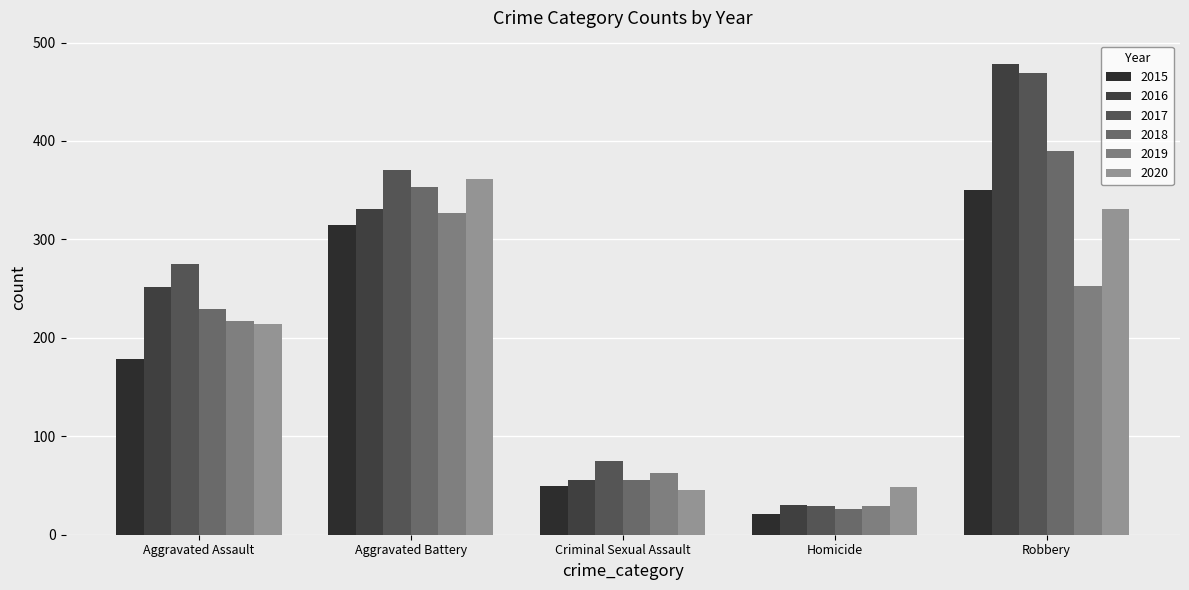

The 2017 series shows 110 at Criminal Sexual Assault. True or false?

False